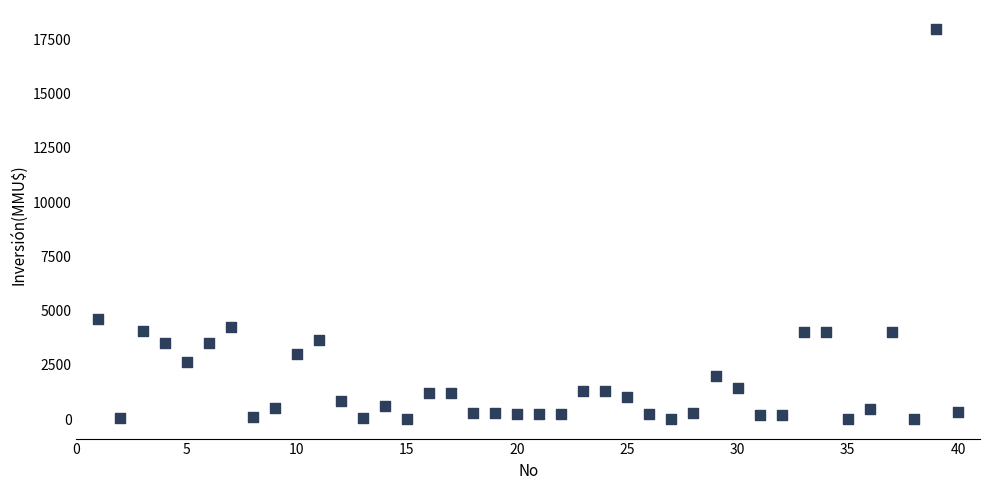

What is the range of Y values (max minus min)?

17950